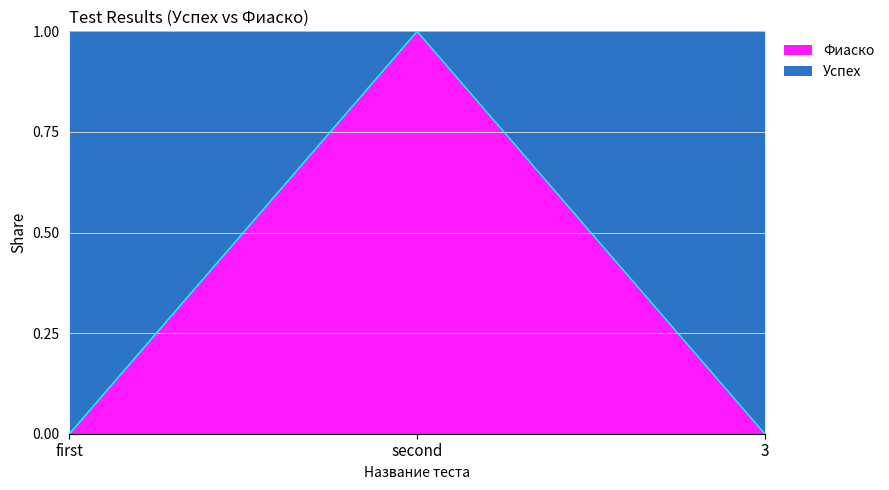

The value at 3 is 0. True or false?

True